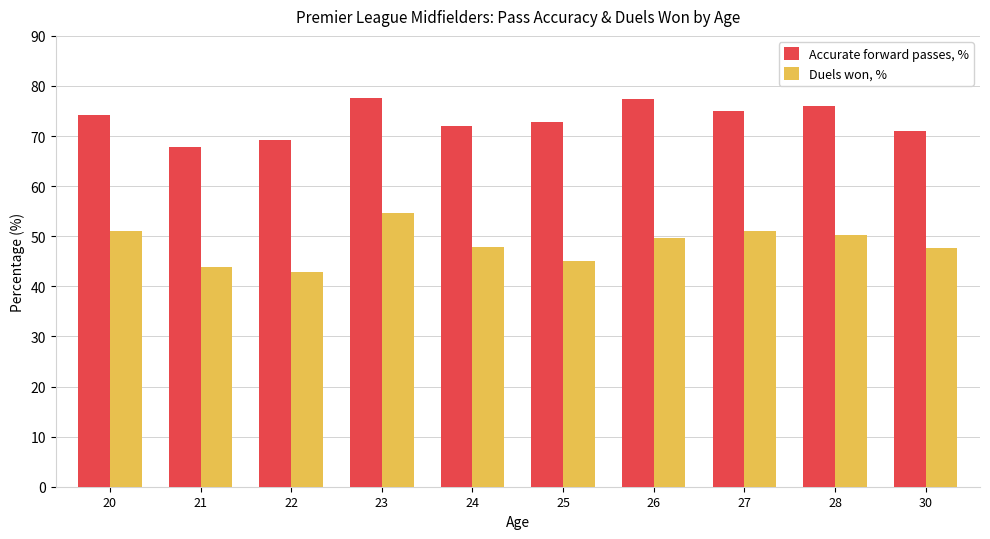

What is the difference between the second highest and second lowest values in the Duels won, % series?

7.2